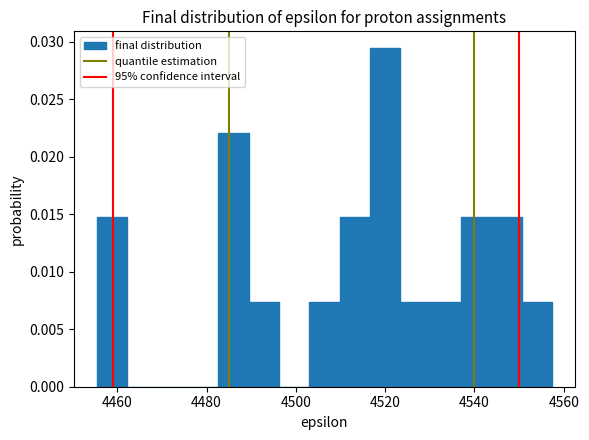

Around what value on the x-axis is the tallest bar? Give the approximate position of its centre, as read against the axis.

4520